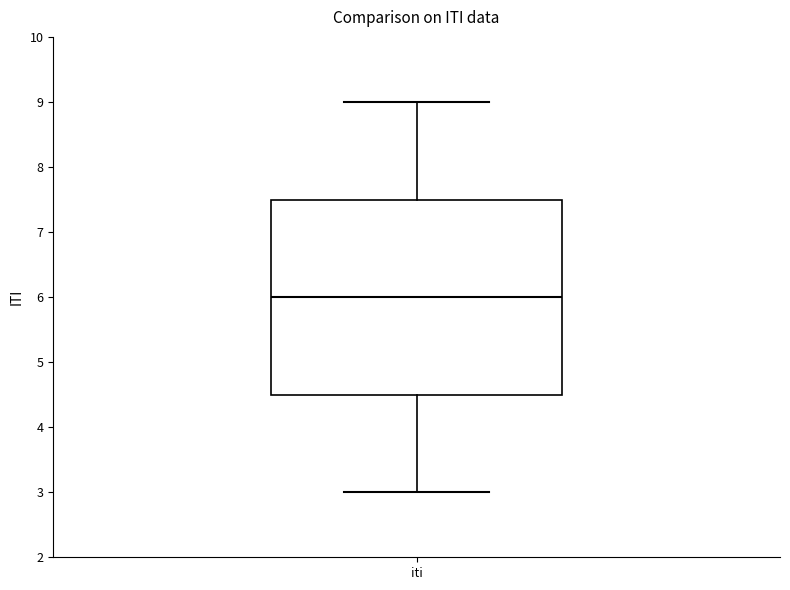

Where is the lower edge of the box for iti on the y-axis? The values are not printed on the chart, so give them approximately, as read against the axis.

4.5